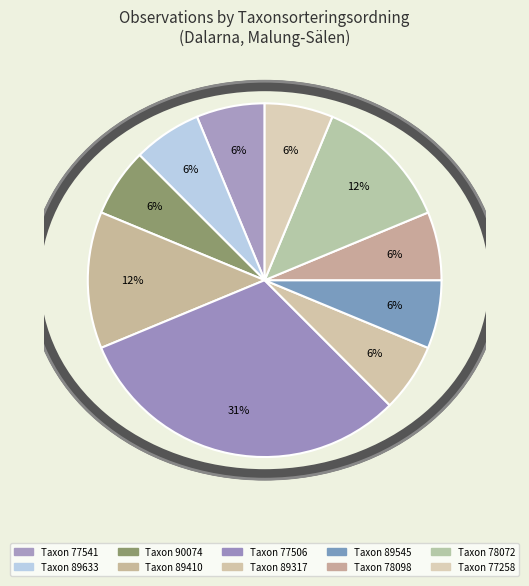

Is there any slice that represents more than half of the pie?

No